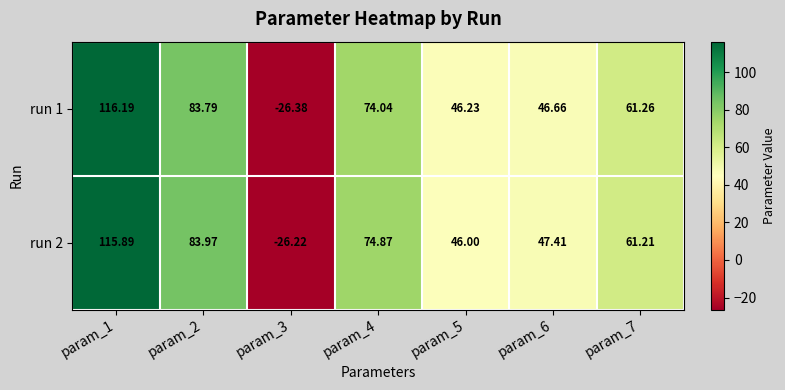

Is the value of run 1 at param_6 greater than the value of run 2 at param_5?

Yes